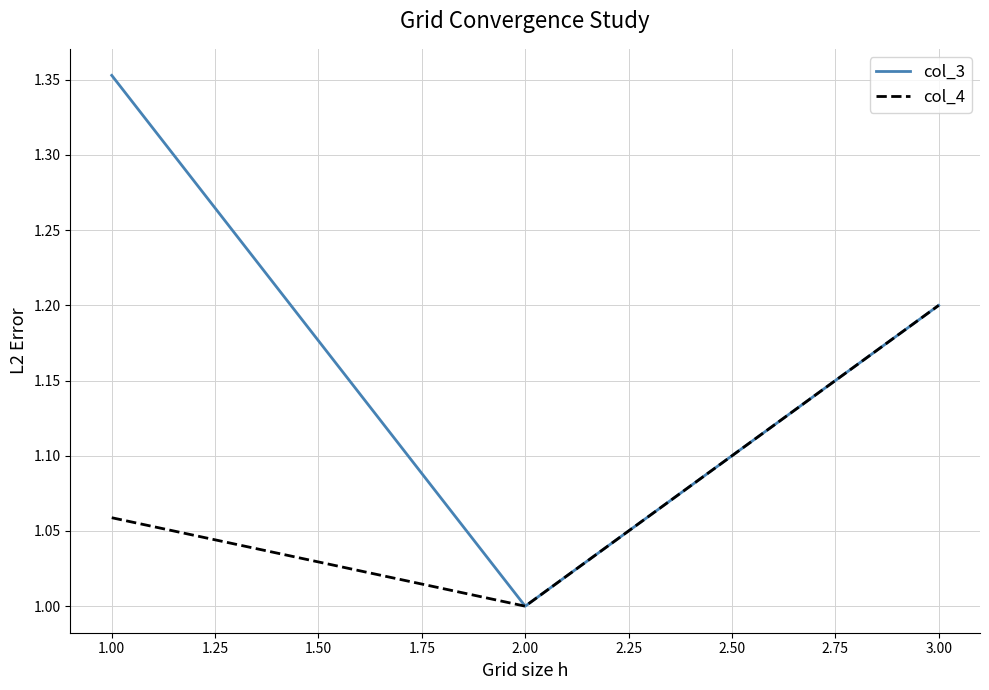

Which series has the largest range (max minus min)?

col_3